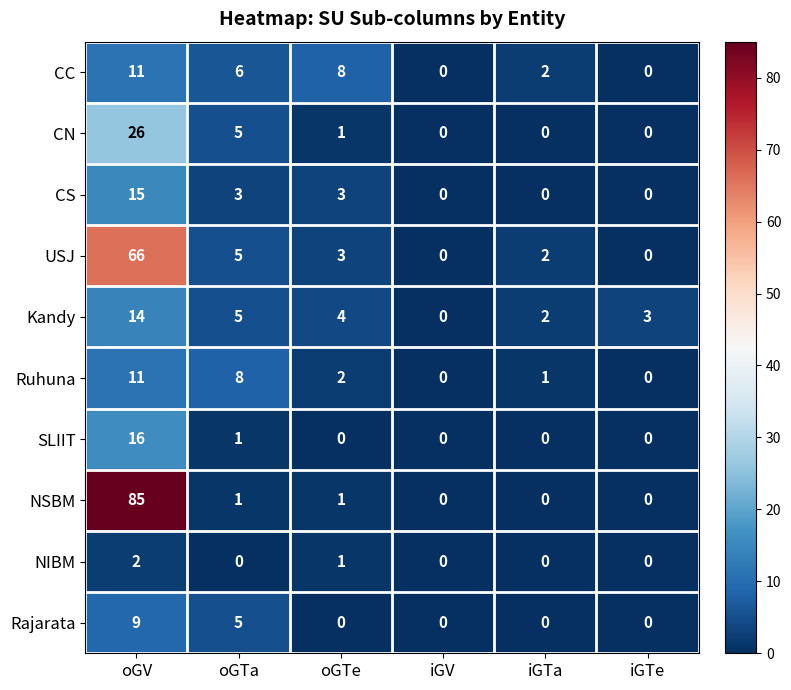

True or false: Ruhuna has a value of -5 at iGTe.

False